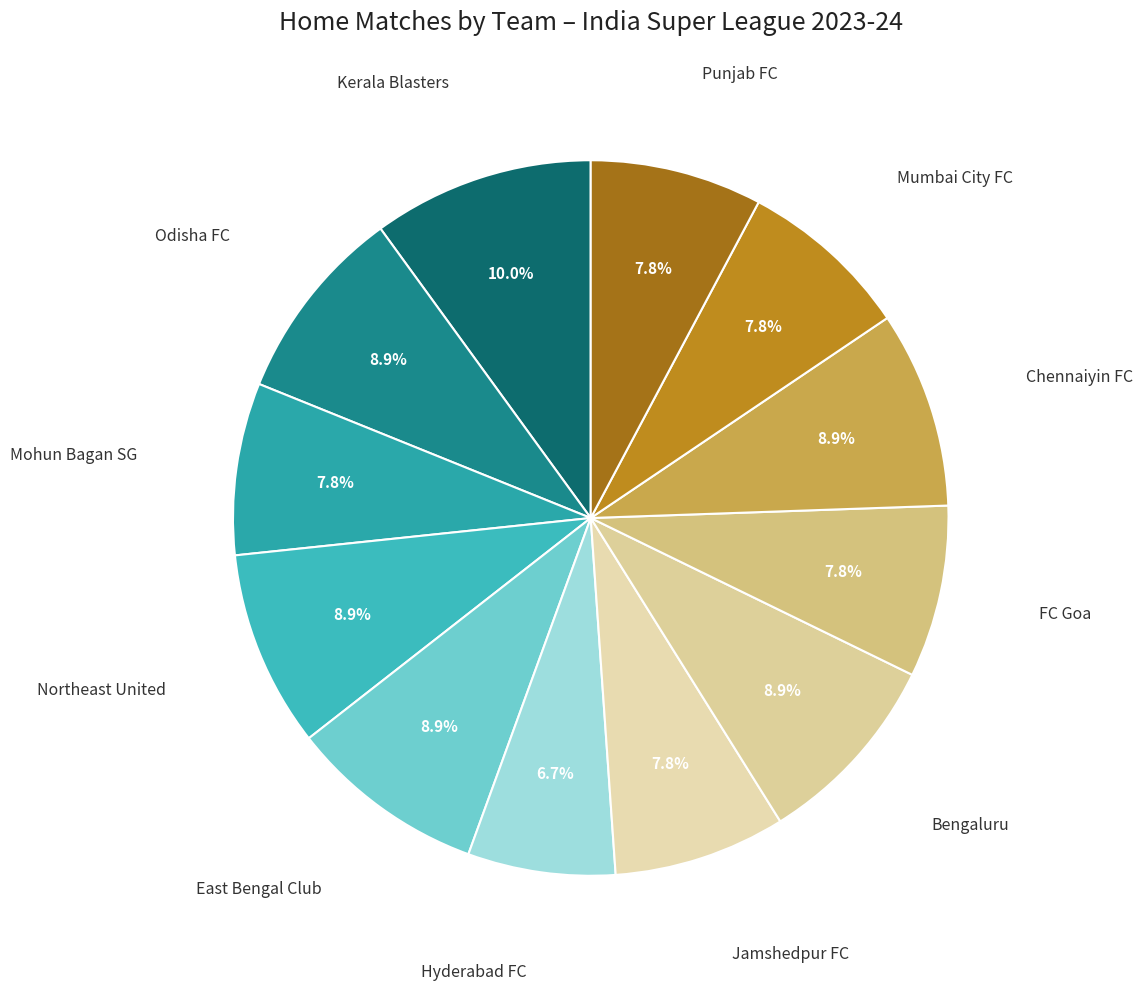

How many segments does this pie chart have?

12